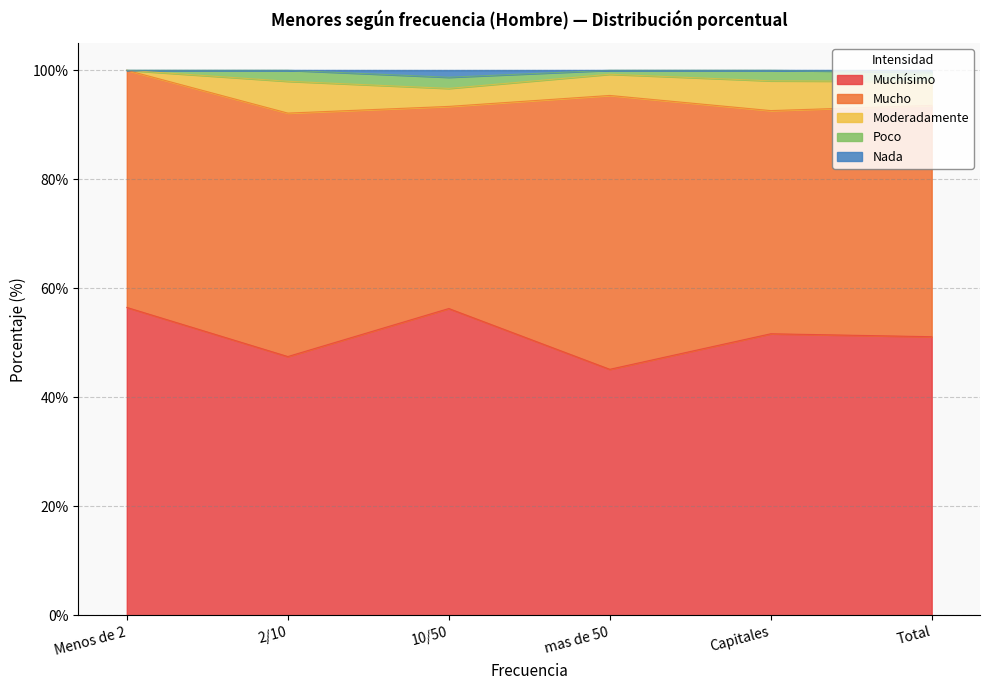

Reading right to left, extract all data points from this chart.

Muchísimo: Total=51.1	Capitales=51.7	mas de 50=45.1	10/50=56.3	2/10=47.5	Menos de 2=56.5
Mucho: Total=42.4	Capitales=40.9	mas de 50=50.2	10/50=37.1	2/10=44.7	Menos de 2=43.5
Moderadamente: Total=4.4	Capitales=5.5	mas de 50=3.9	10/50=3.3	2/10=5.8	Menos de 2=0.0
Poco: Total=1.7	Capitales=1.9	mas de 50=0.7	10/50=2.0	2/10=2.0	Menos de 2=0.0
Nada: Total=0.4	Capitales=0.0	mas de 50=0.0	10/50=1.3	2/10=0.0	Menos de 2=0.0